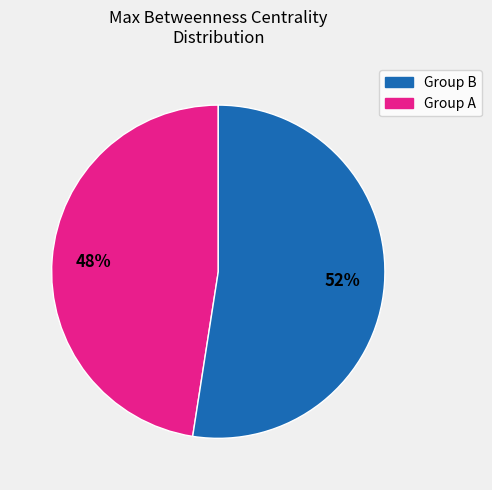

Is there a majority slice in this chart?

Yes